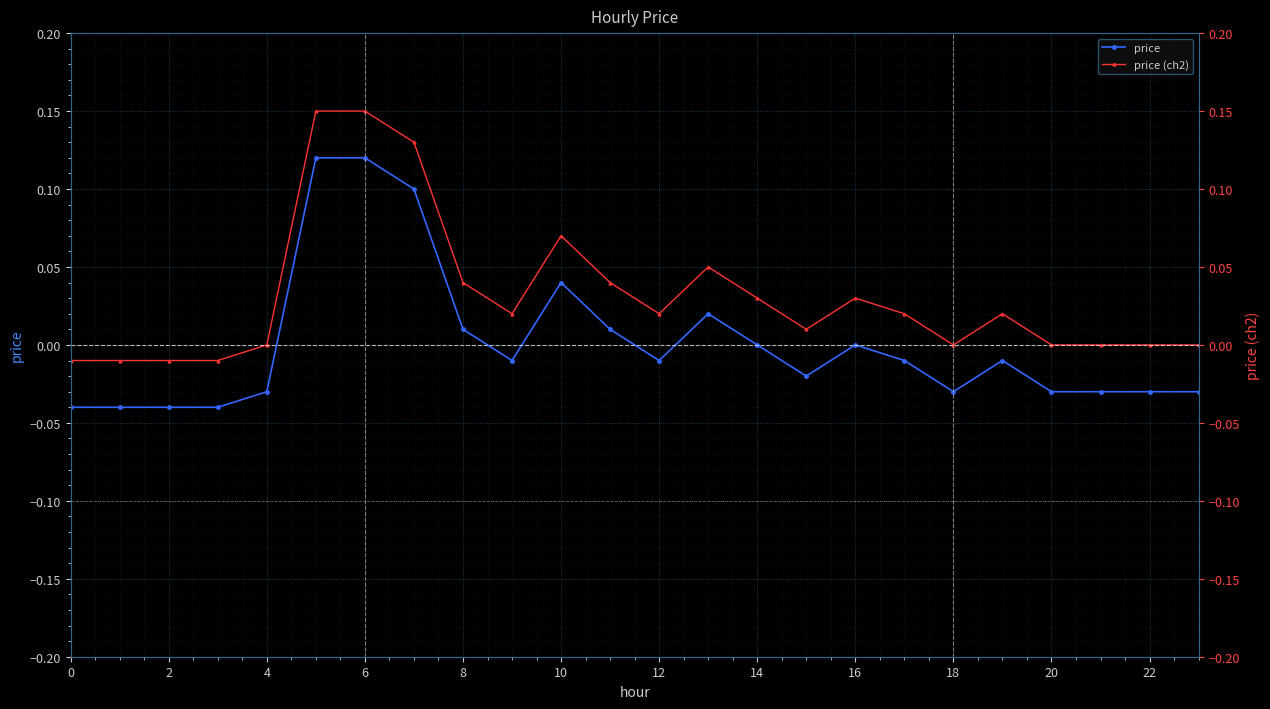

What are all the series names shown in the legend?

price, price (ch2)